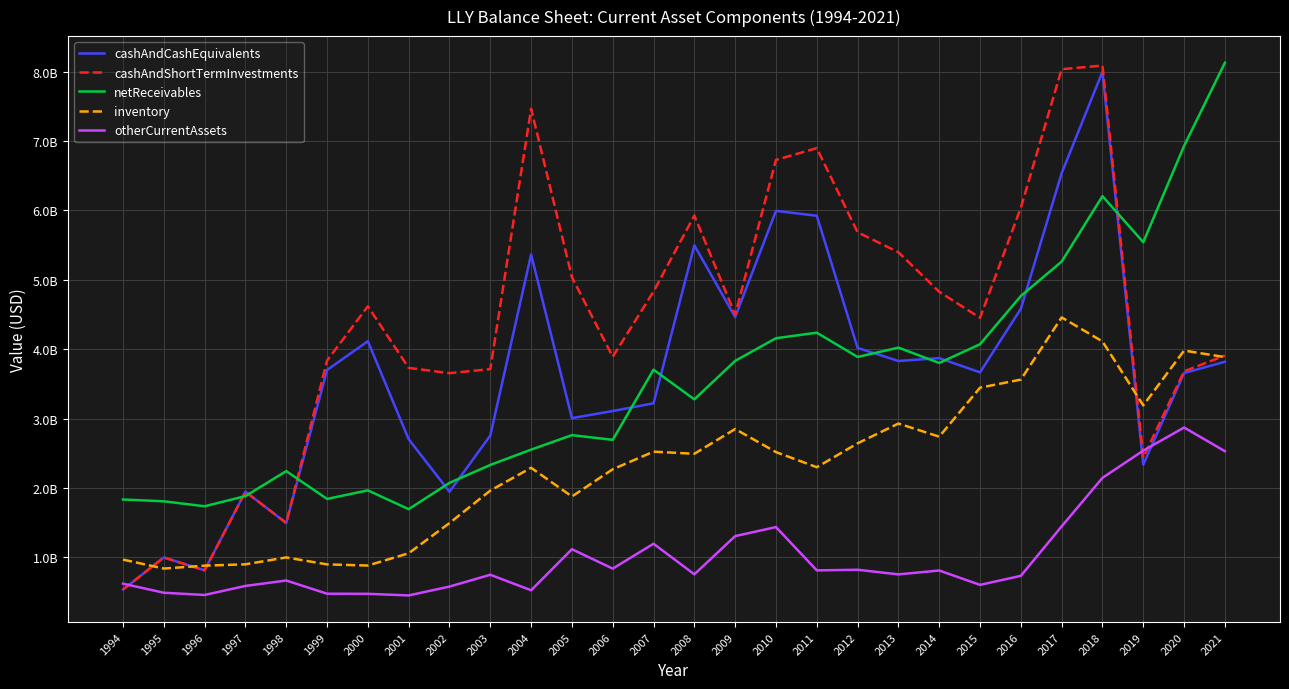

Between 2013 and 2011, which is larger?

2011